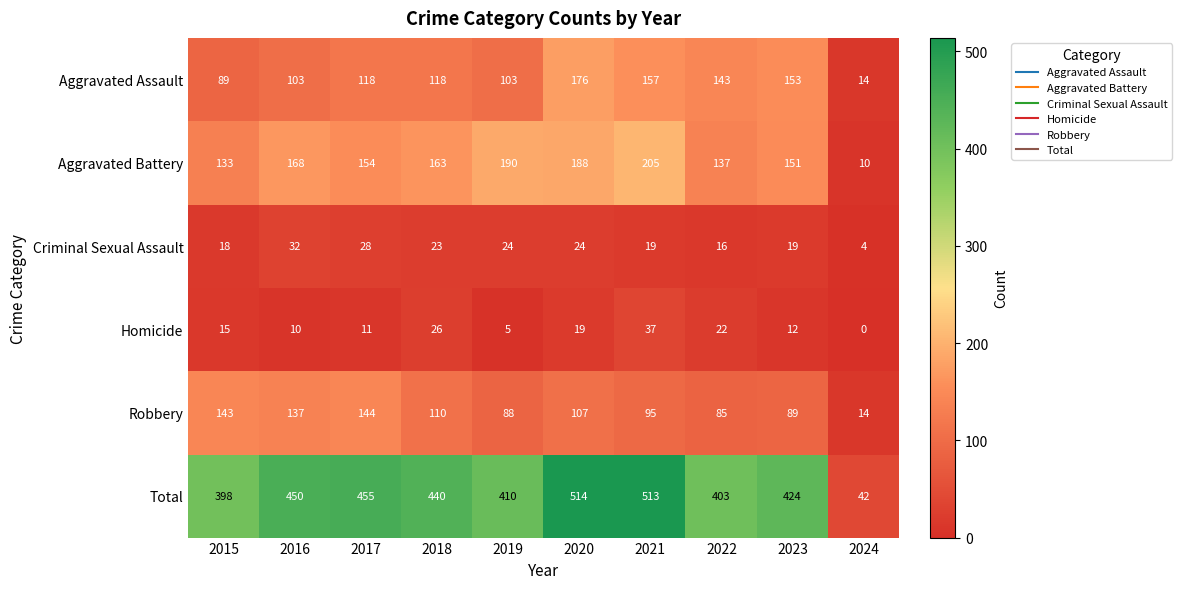

Where is Criminal Sexual Assault nearest to the value 18?

2015